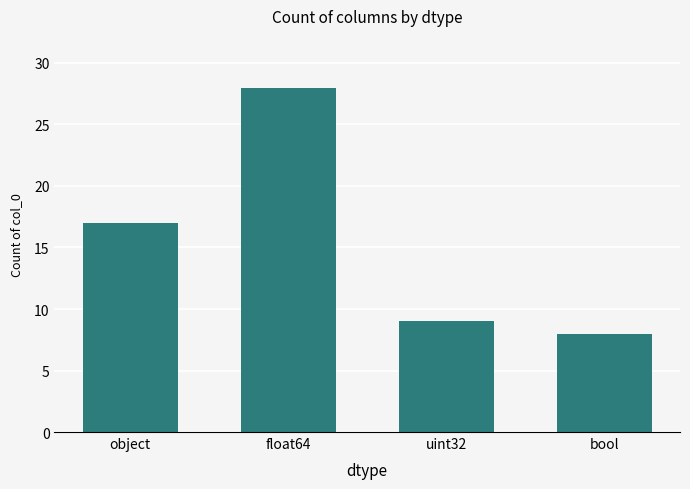

What is the sum of all values?

62